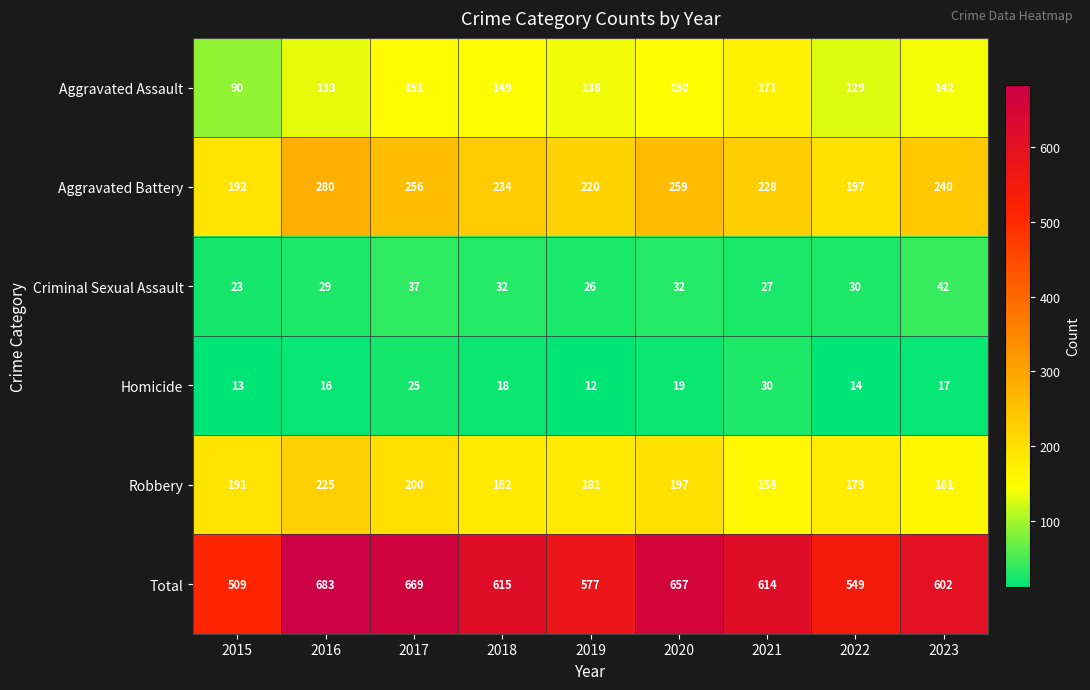

Rank the series by their maximum value, from highest to lowest.

Total, Aggravated Battery, Robbery, Aggravated Assault, Criminal Sexual Assault, Homicide